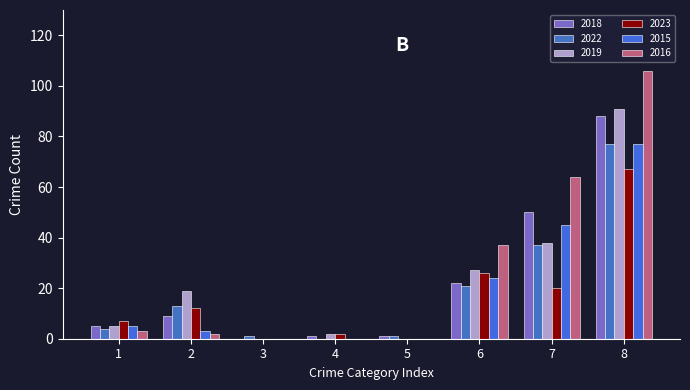

Count the number of categories in the chart.

8